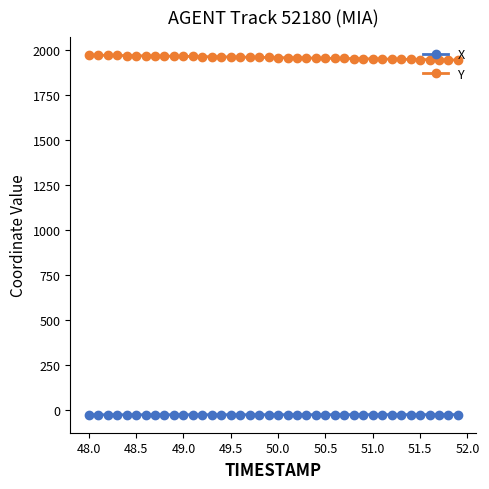

Which series has the largest total across all categories?

Y